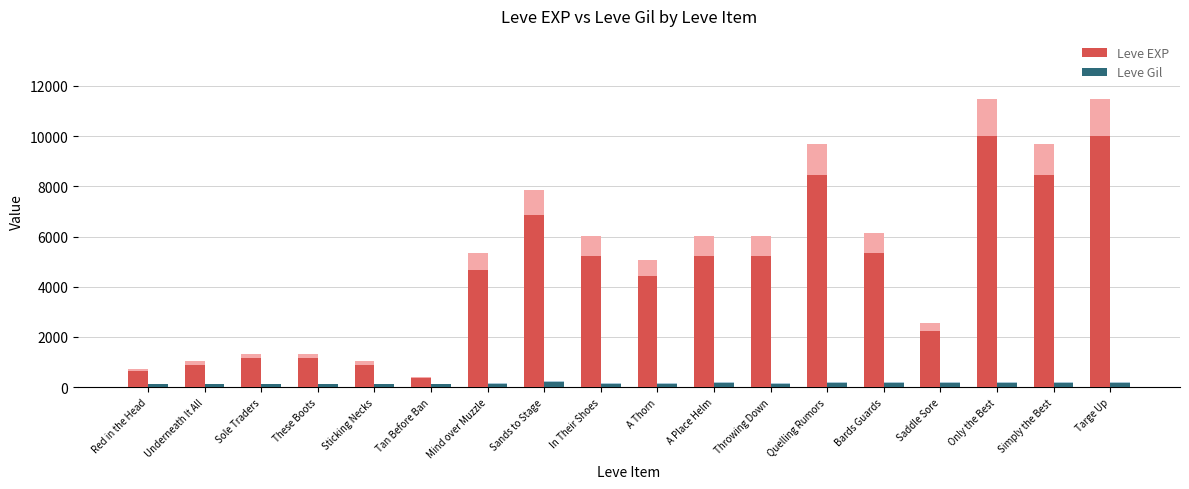

Rank the series at Quelling Rumors from lowest to highest value.

Leve Gil, Leve EXP